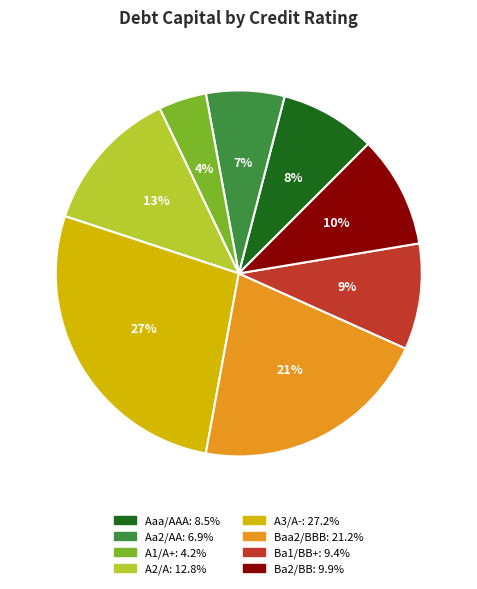

To the nearest percent, what is the average slice percentage?

12%